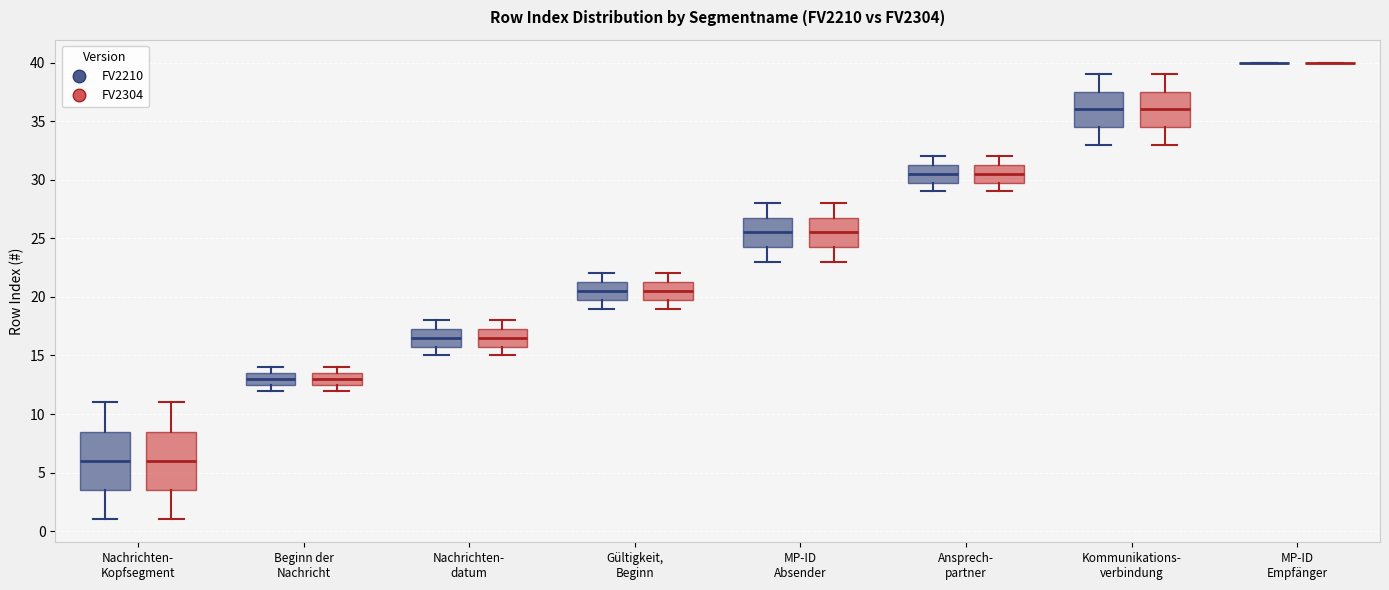

Reading left to right, read every box against the y-axis: the position of its median line, the range the box covers, and the ends of its whiskers. The values are not printed on the chart, so give them approximately, as read against the axis.

Nachrichten- Kopfsegment (FV2210): median 6.0, box 3.5 to 8.5, whiskers 1.0 to 11.0
Nachrichten- Kopfsegment (FV2304): median 6.0, box 3.5 to 8.5, whiskers 1.0 to 11.0
Beginn der Nachricht (FV2210): median 13.0, box 12.5 to 13.5, whiskers 12.0 to 14.0
Beginn der Nachricht (FV2304): median 13.0, box 12.5 to 13.5, whiskers 12.0 to 14.0
Nachrichten- datum (FV2210): median 16.5, box 16.0 to 17.5, whiskers 15.0 to 18.0
Nachrichten- datum (FV2304): median 16.5, box 16.0 to 17.5, whiskers 15.0 to 18.0
Gültigkeit, Beginn (FV2210): median 20.5, box 20.0 to 21.5, whiskers 19.0 to 22.0
Gültigkeit, Beginn (FV2304): median 20.5, box 20.0 to 21.5, whiskers 19.0 to 22.0
MP-ID Absender (FV2210): median 25.5, box 24.5 to 27.0, whiskers 23.0 to 28.0
MP-ID Absender (FV2304): median 25.5, box 24.5 to 27.0, whiskers 23.0 to 28.0
Ansprech- partner (FV2210): median 30.5, box 30.0 to 31.5, whiskers 29.0 to 32.0
Ansprech- partner (FV2304): median 30.5, box 30.0 to 31.5, whiskers 29.0 to 32.0
Kommunikations- verbindung (FV2210): median 36.0, box 34.5 to 37.5, whiskers 33.0 to 39.0
Kommunikations- verbindung (FV2304): median 36.0, box 34.5 to 37.5, whiskers 33.0 to 39.0
MP-ID Empfänger (FV2210): box collapsed to a line at 40.0, whiskers 40.0 to 40.0
MP-ID Empfänger (FV2304): box collapsed to a line at 40.0, whiskers 40.0 to 40.0